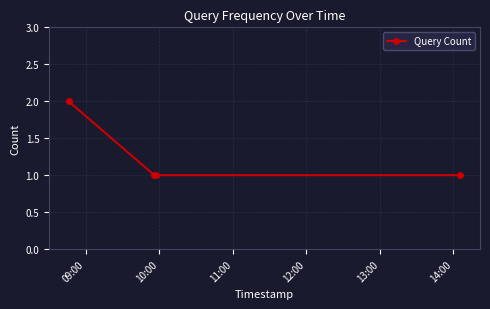

Is this an area chart (filled region under the line)?

No